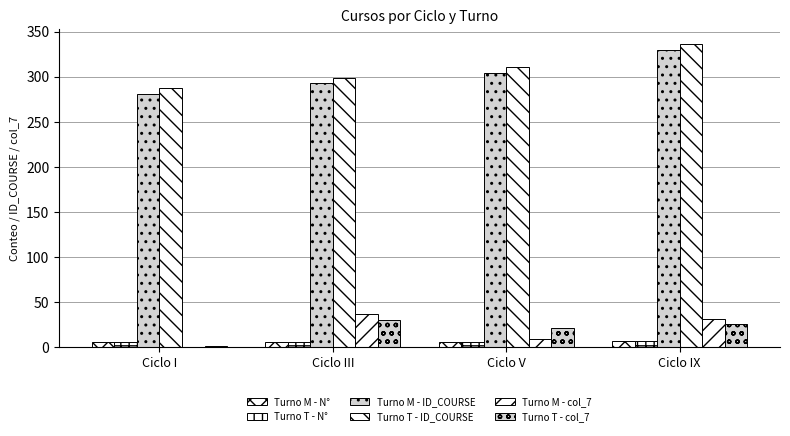

How many data points does each series have?

4